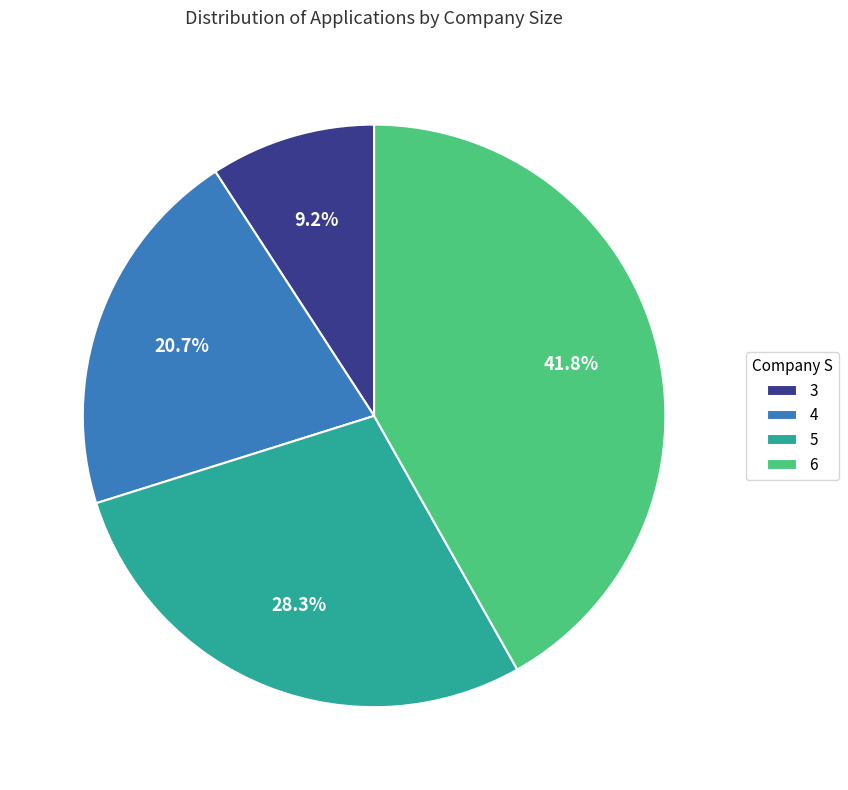

How many segments does this pie chart have?

4